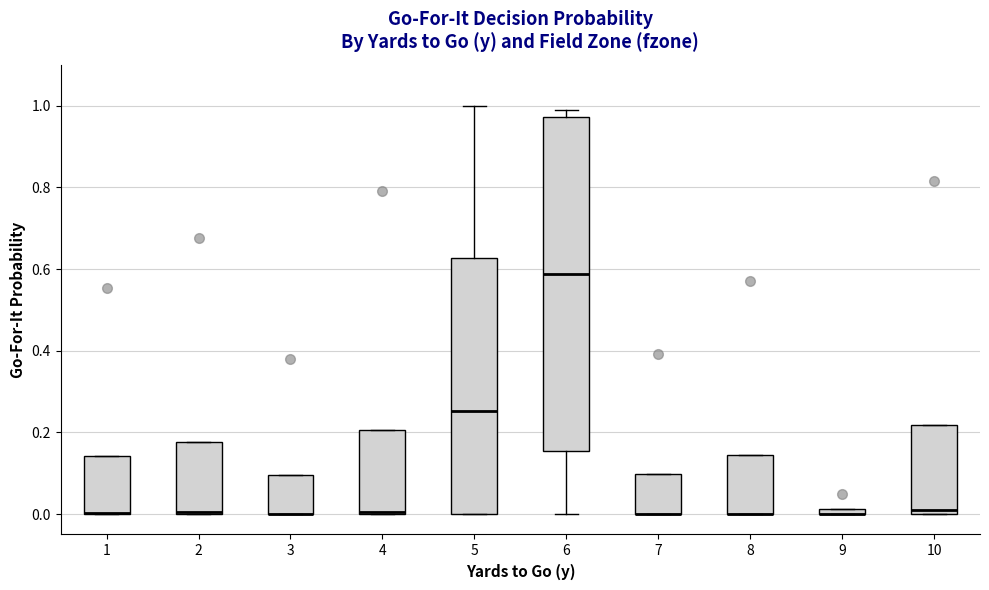

Comparing the boxes themselves (not the whiskers), which one is the tallest?

6